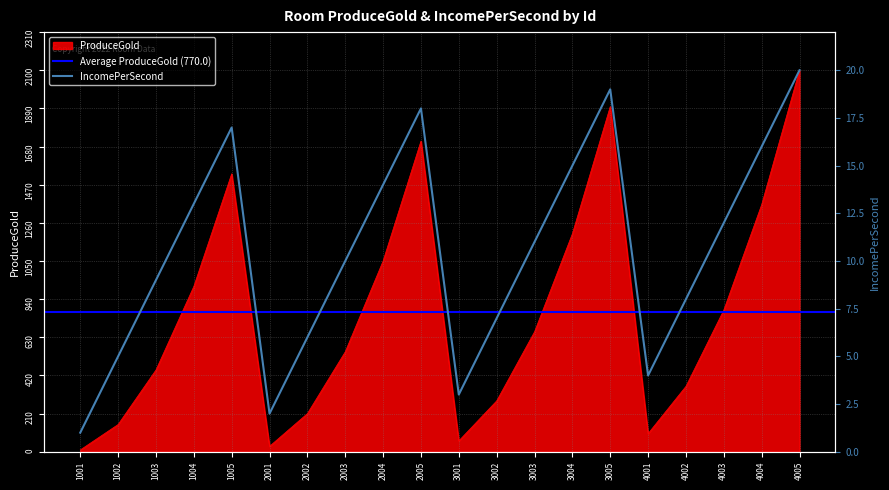

In ProduceGold, how many points are lower than both neighbors (excluding endpoints)?

3